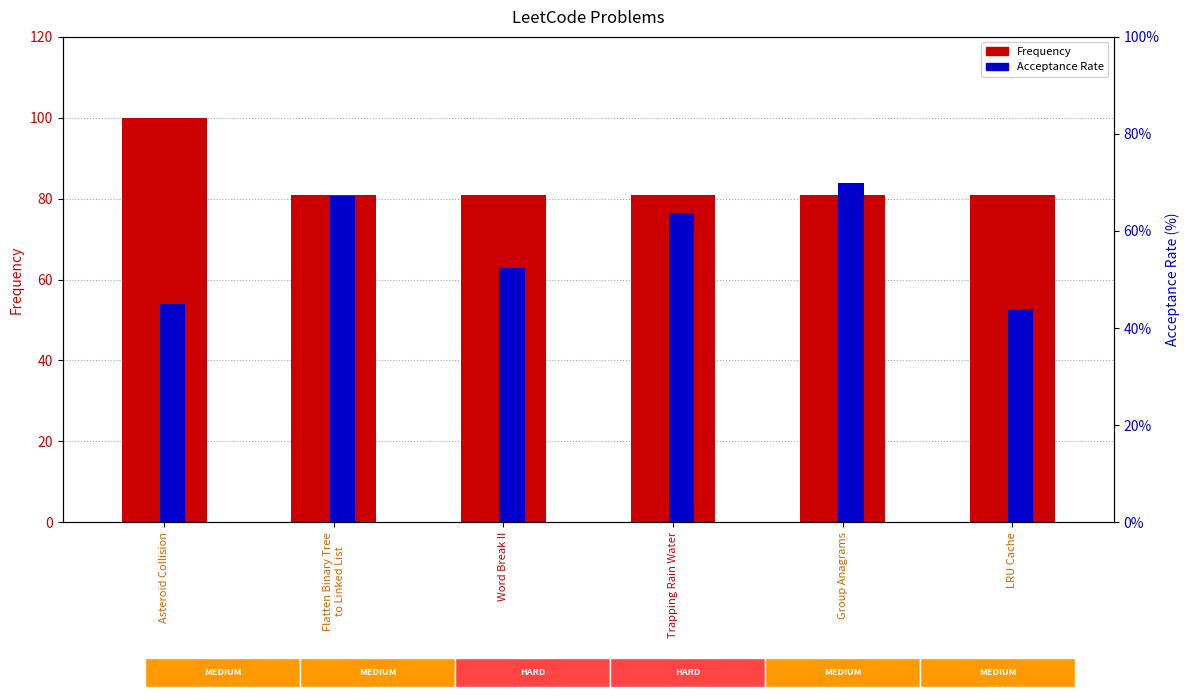

What are all the series names shown in the legend?

Frequency, Acceptance Rate